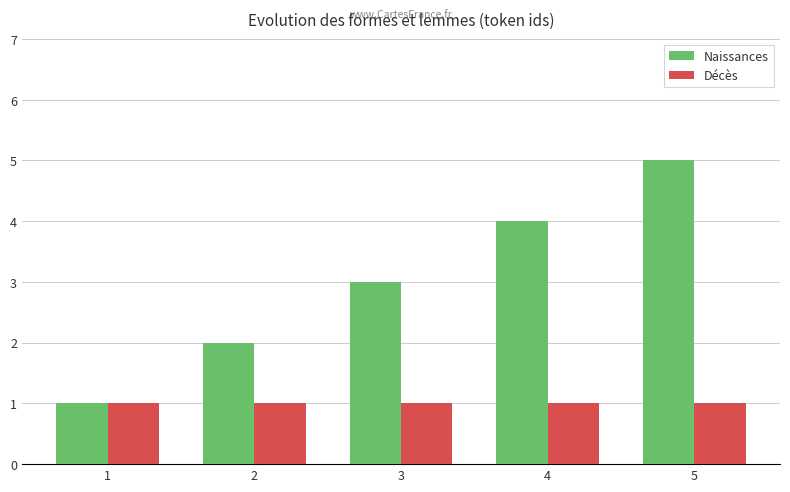

What is the sum of the Naissances values at 3 and 2?

5